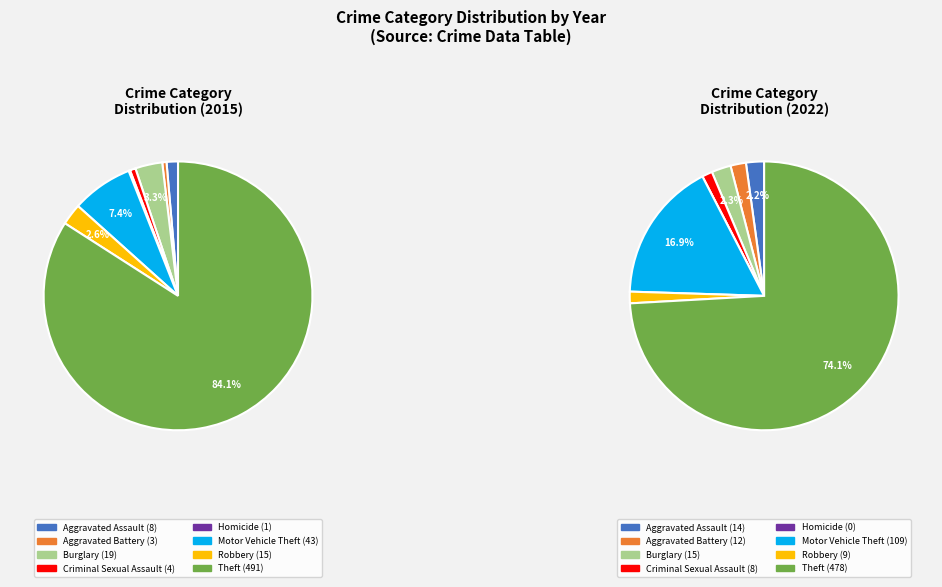

To the nearest percent, what is the difference between the largest and smallest slice percentages?

84%